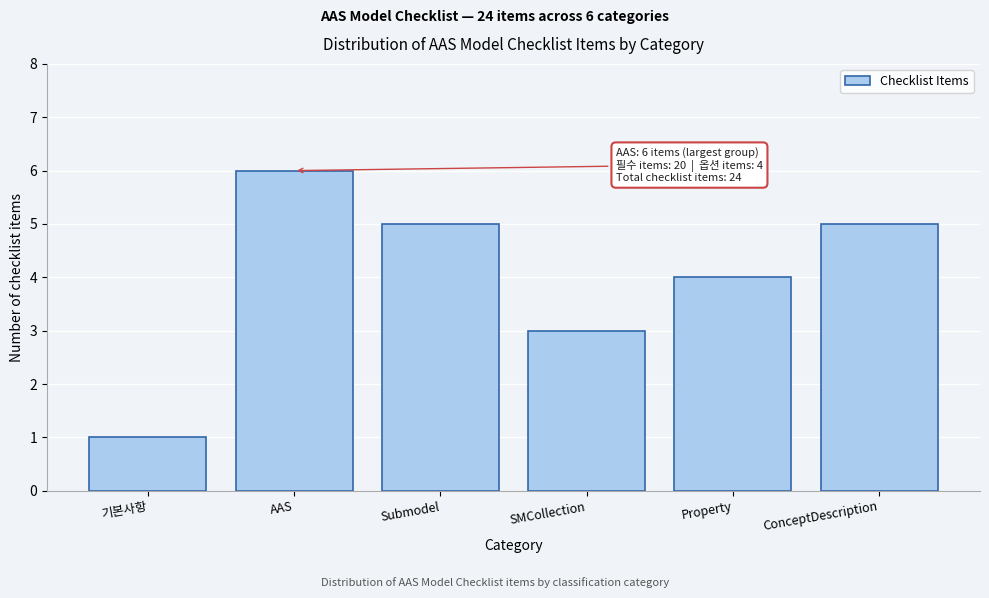

Reading right to left, transcribe all the data shown in this chart.

ConceptDescription=5	Property=4	SMCollection=3	Submodel=5	AAS=6	기본사항=1